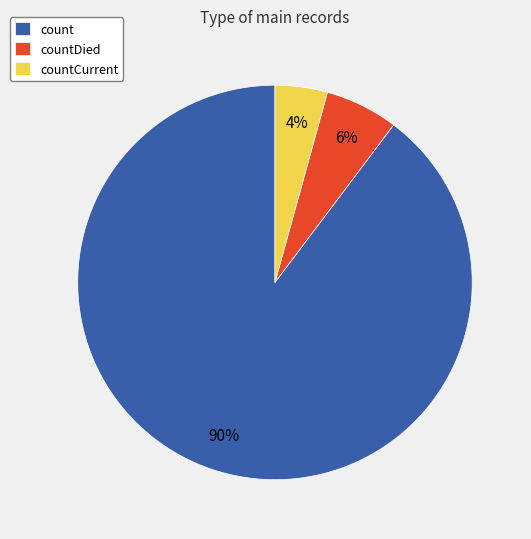

Combined, do countCurrent and countDied account for over 50%?

No